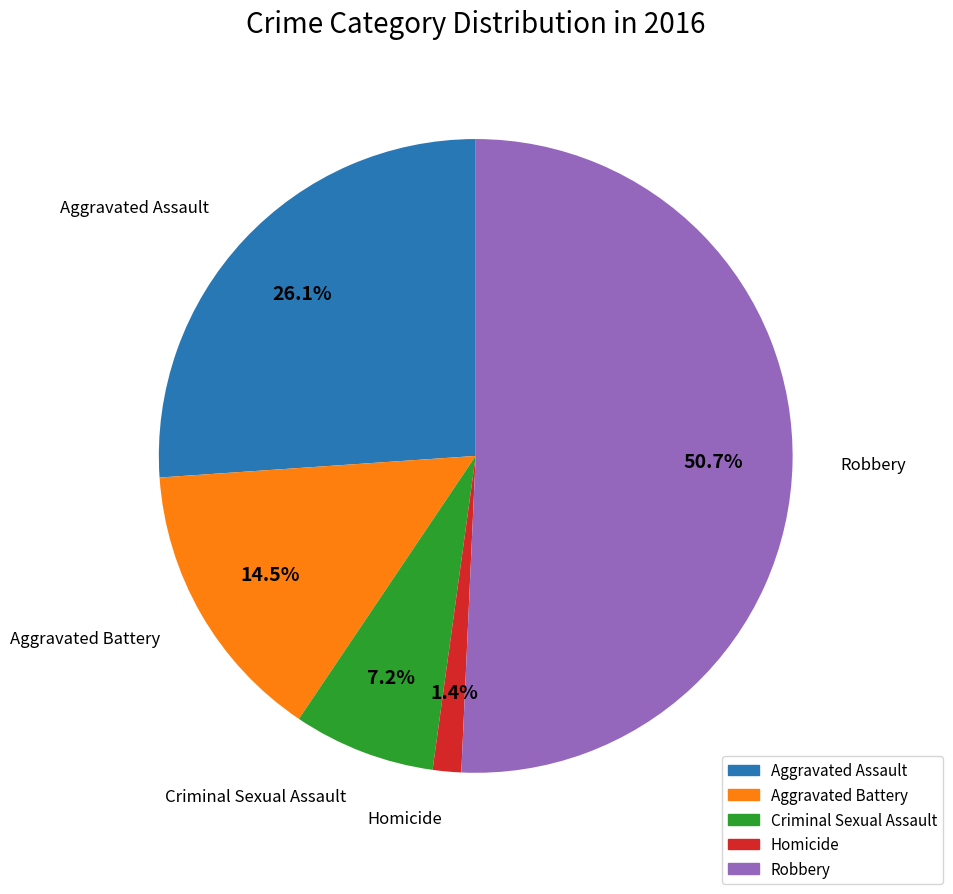

Do Criminal Sexual Assault and Aggravated Assault together represent more than half of the pie?

No